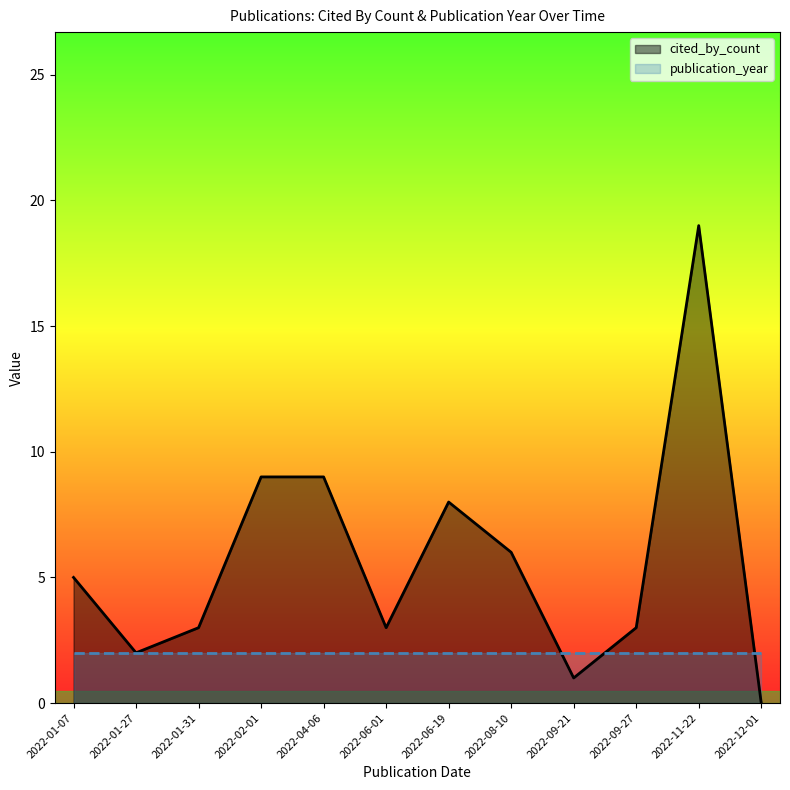

Is it true that cited_by_count equals 6 at 2022-08-10?

True